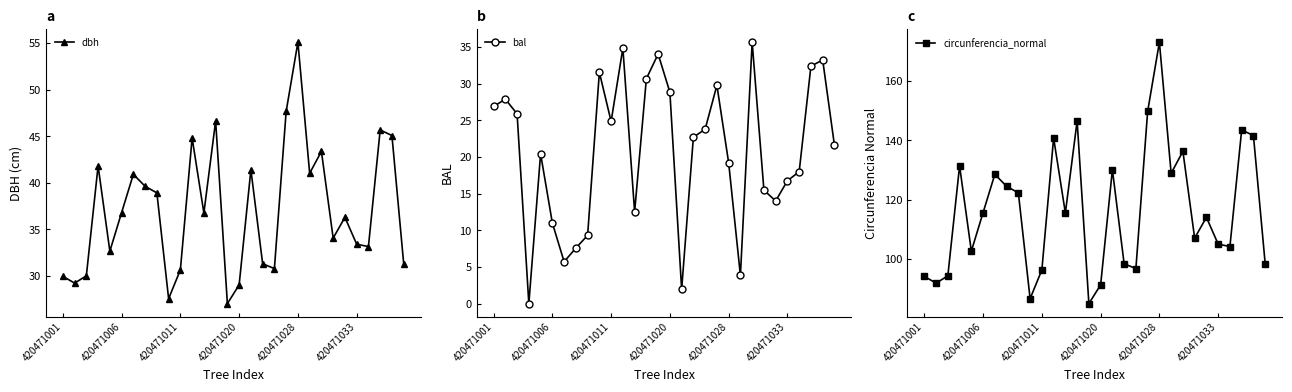

The value of circunferencia_normal at 420471001 is 47.8. True or false?

False